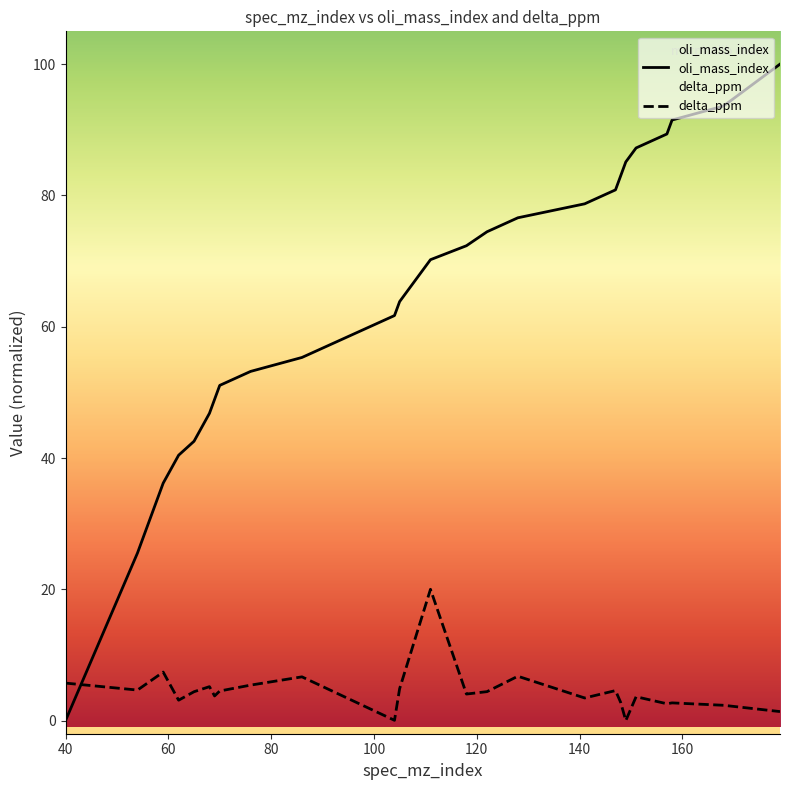

How many lines are shown in the chart?

2